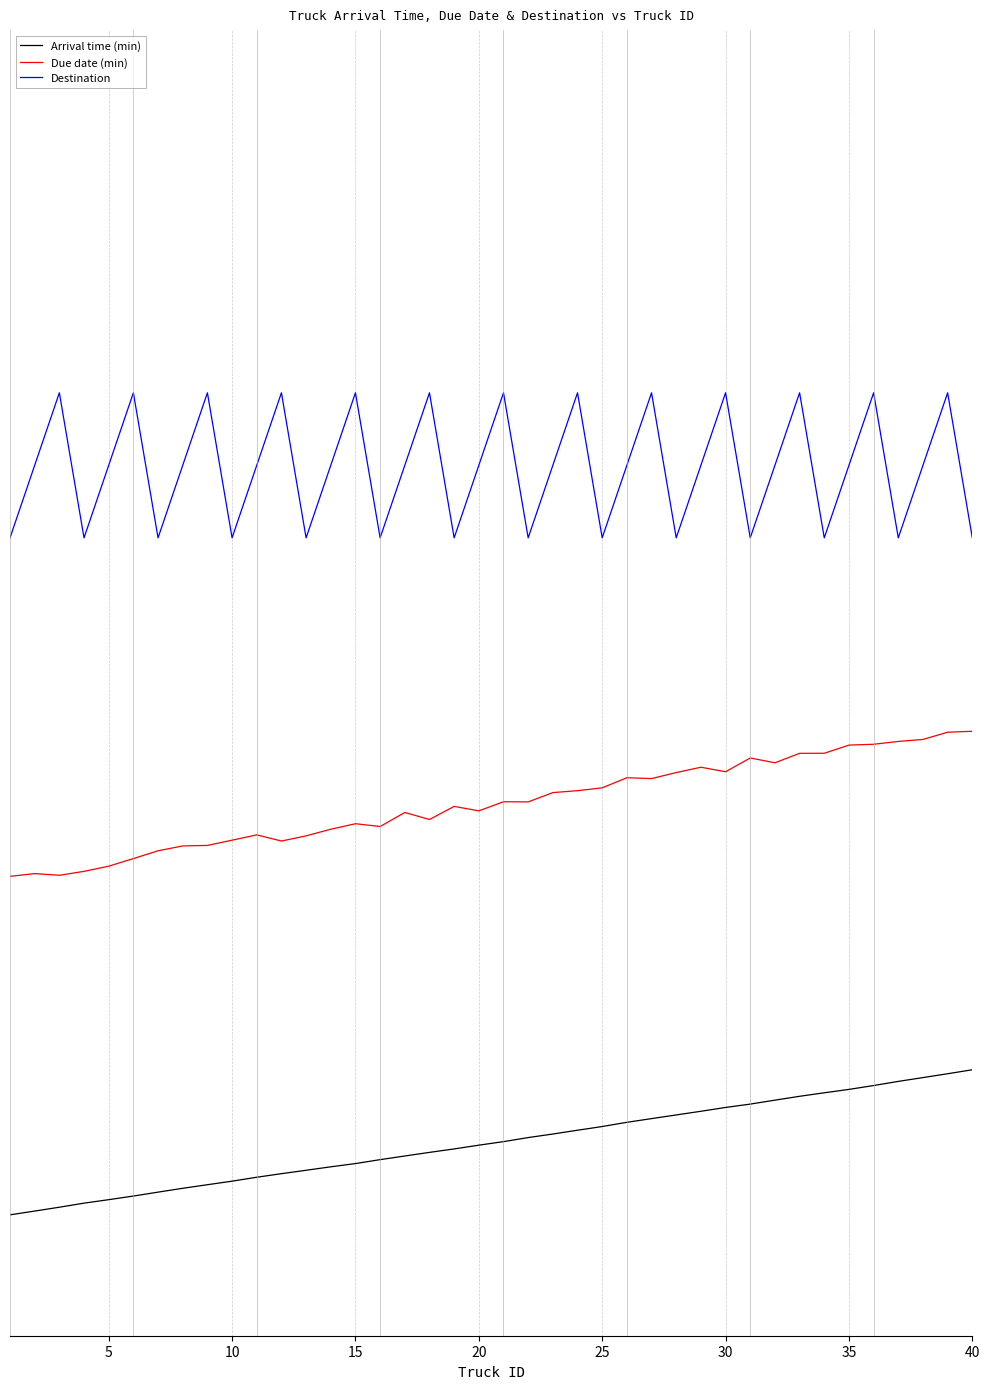

Reading left to right, list all the values displayed in this chart.

Arrival time (min): -0.8	-0.7	-0.7	-0.6	-0.6	-0.6	-0.5	-0.5	-0.4	-0.4	-0.4	-0.3	-0.3	-0.3	-0.2	-0.2	-0.1	-0.1	-0.1	-0.0	0.0	0.0	0.1	0.1	0.2	0.2	0.2	0.3	0.3	0.4	0.4	0.4	0.5	0.5	0.5	0.6	0.6	0.7	0.7	0.8
Due date (min): 2.8	2.8	2.8	2.8	2.9	2.9	3.0	3.1	3.1	3.1	3.2	3.1	3.2	3.2	3.3	3.3	3.4	3.3	3.5	3.4	3.5	3.5	3.6	3.6	3.7	3.8	3.8	3.8	3.9	3.8	4.0	3.9	4.0	4.0	4.1	4.1	4.1	4.2	4.2	4.2
Destination: 6.2	7.0	7.8	6.2	7.0	7.8	6.2	7.0	7.8	6.2	7.0	7.8	6.2	7.0	7.8	6.2	7.0	7.8	6.2	7.0	7.8	6.2	7.0	7.8	6.2	7.0	7.8	6.2	7.0	7.8	6.2	7.0	7.8	6.2	7.0	7.8	6.2	7.0	7.8	6.2